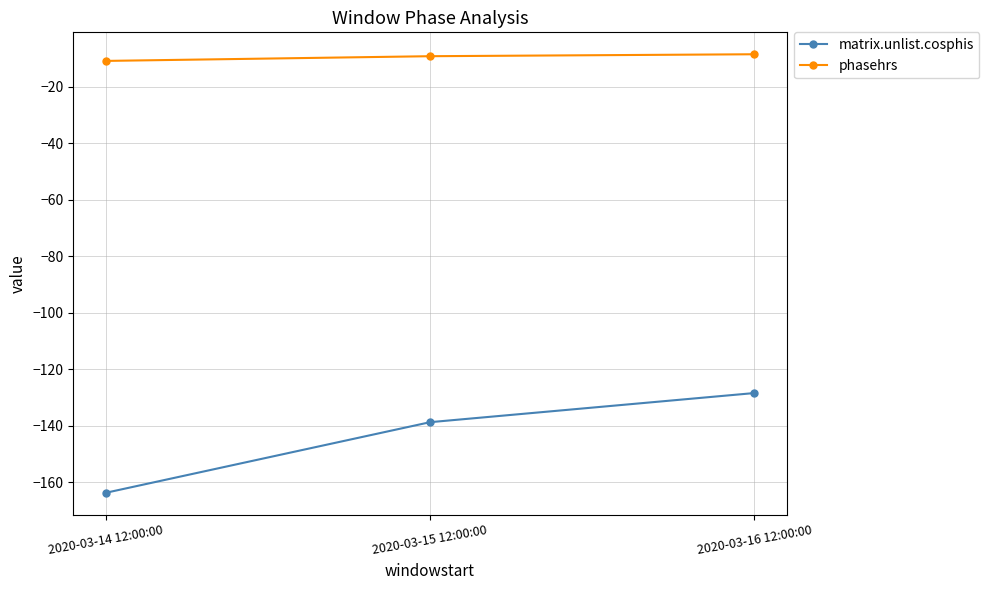

Is it true that matrix.unlist.cosphis equals -228.9 at 2020-03-14 12:00:00?

False